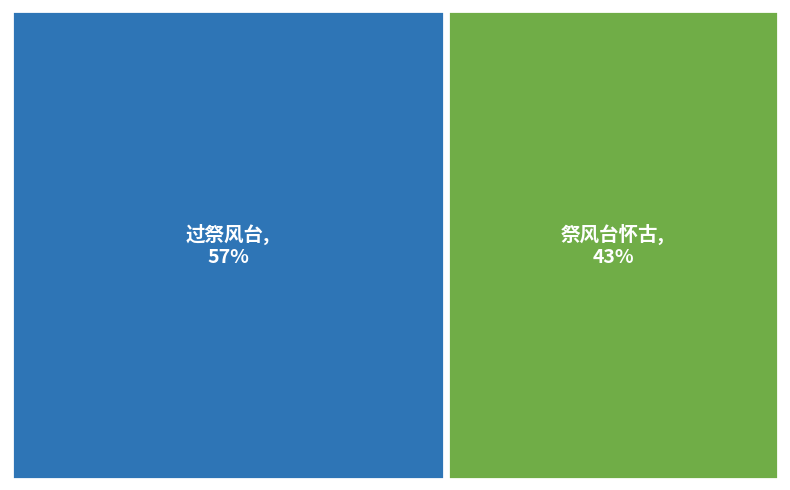

To the nearest percent, what percentage of the pie is 祭风台怀古?

43%